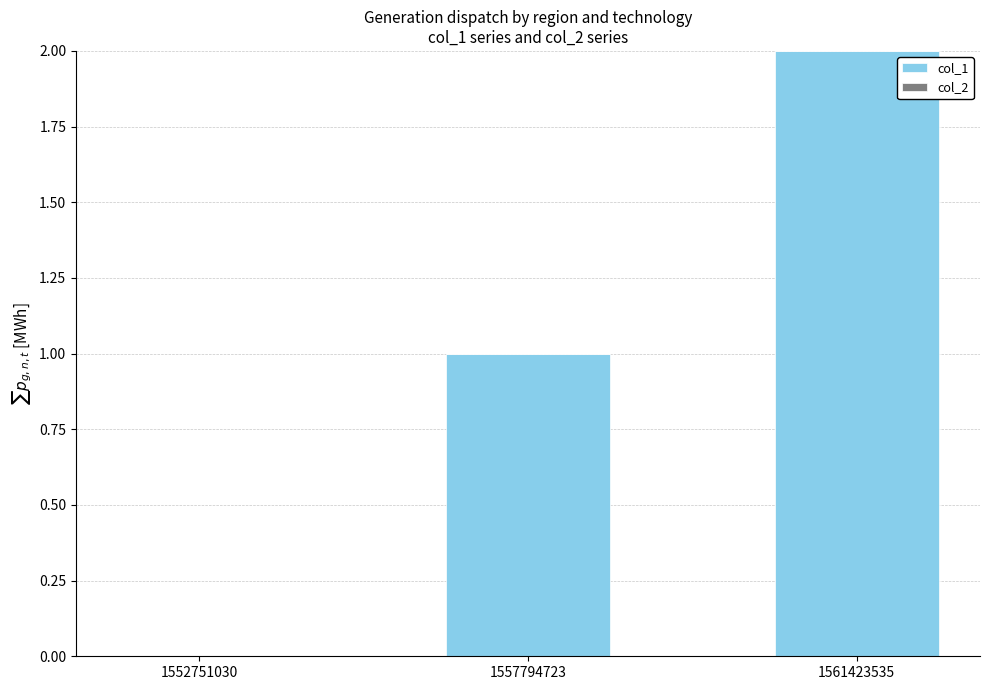

What is the sum of the values at 1561423535 and 1557794723?

3